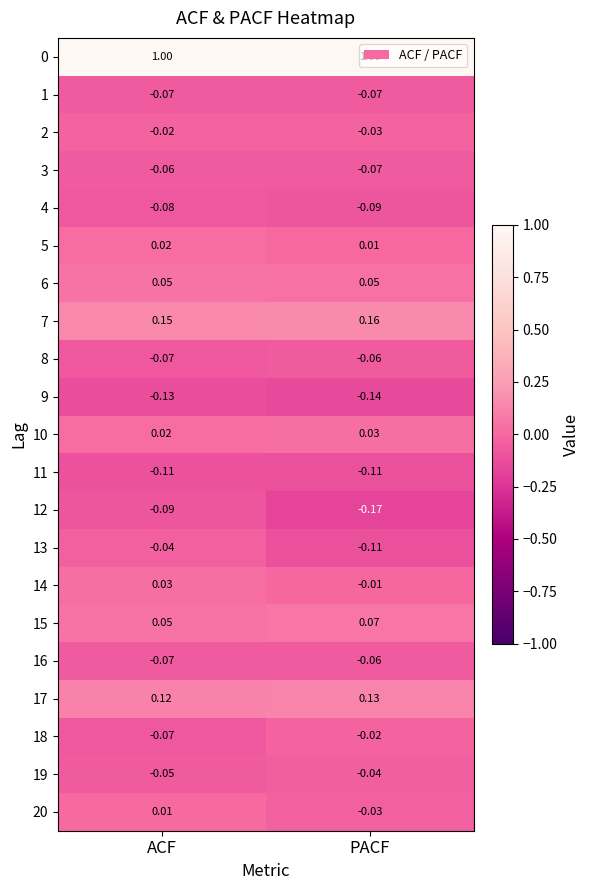

At which label is 12 closest to 0?

ACF